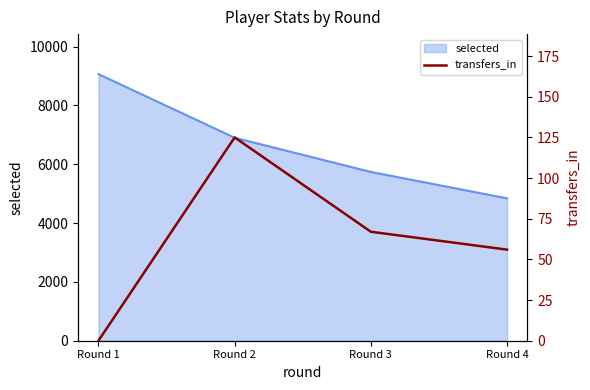

The value of selected at Round 4 is 4839. True or false?

True